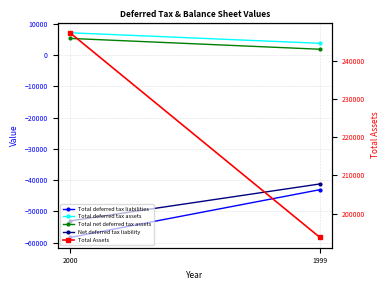

Which category has the highest value in the Net deferred tax liability series?

1999